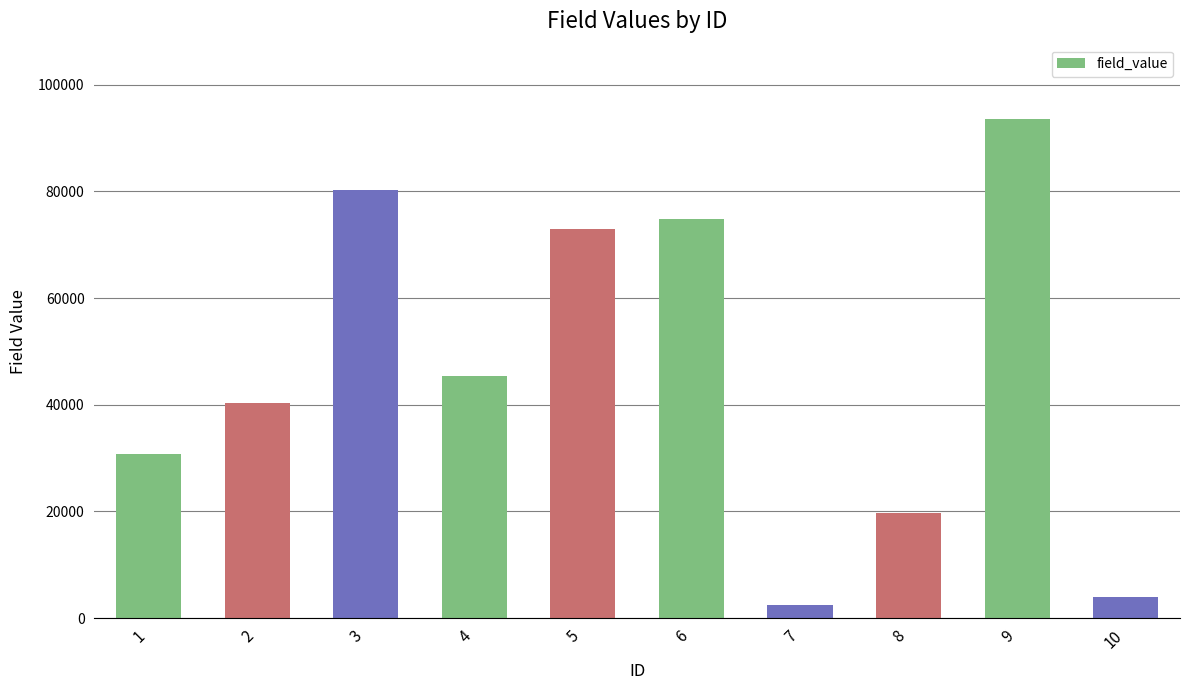

True or false: the data shows 16296 at 2.

False